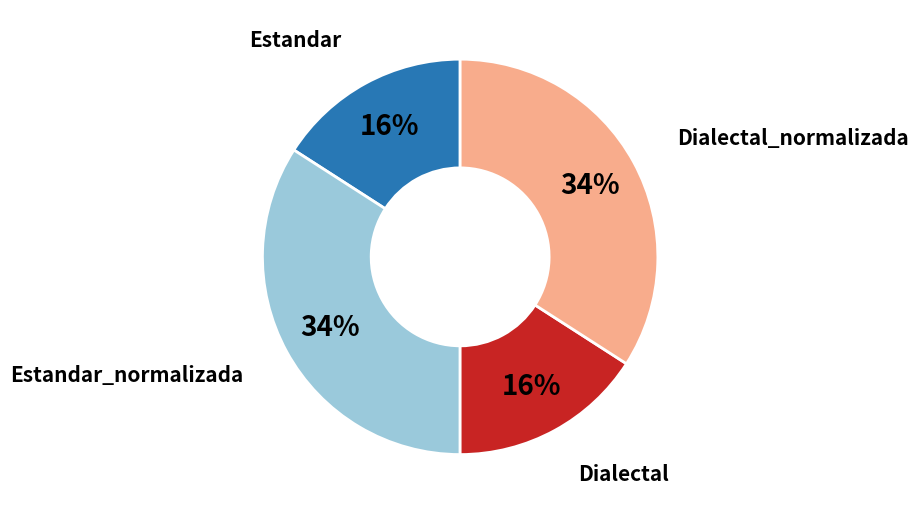

Is there any slice that represents more than half of the pie?

No